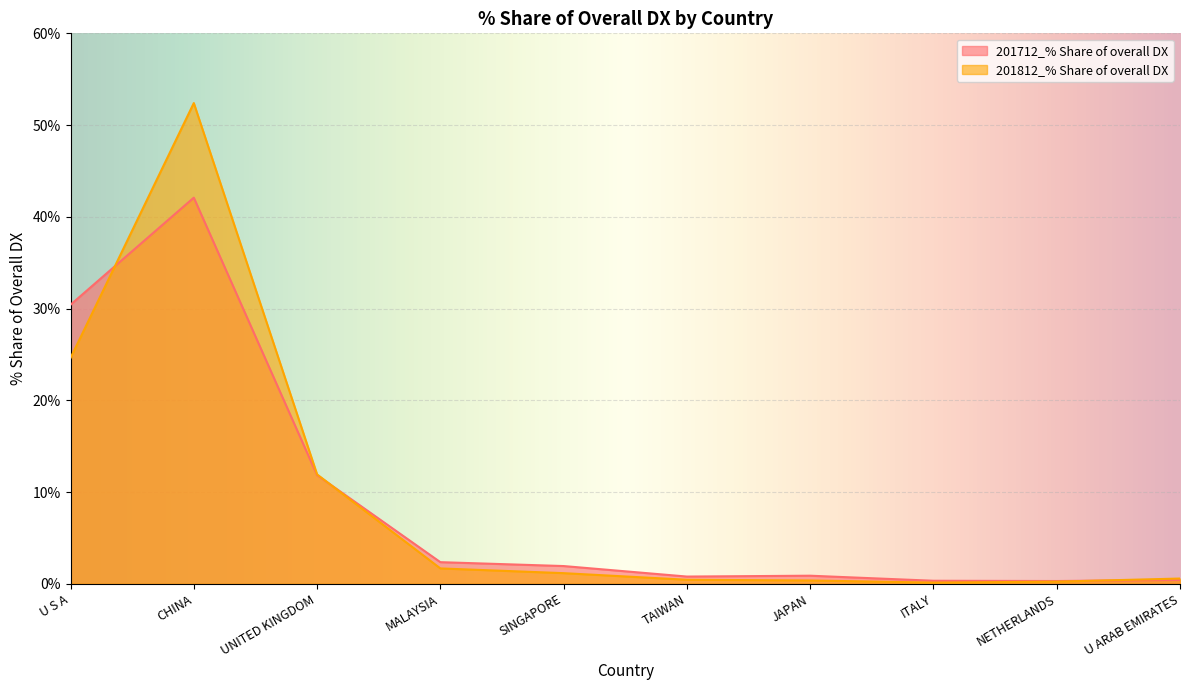

Which series has the widest spread of values?

201812_% Share of overall DX